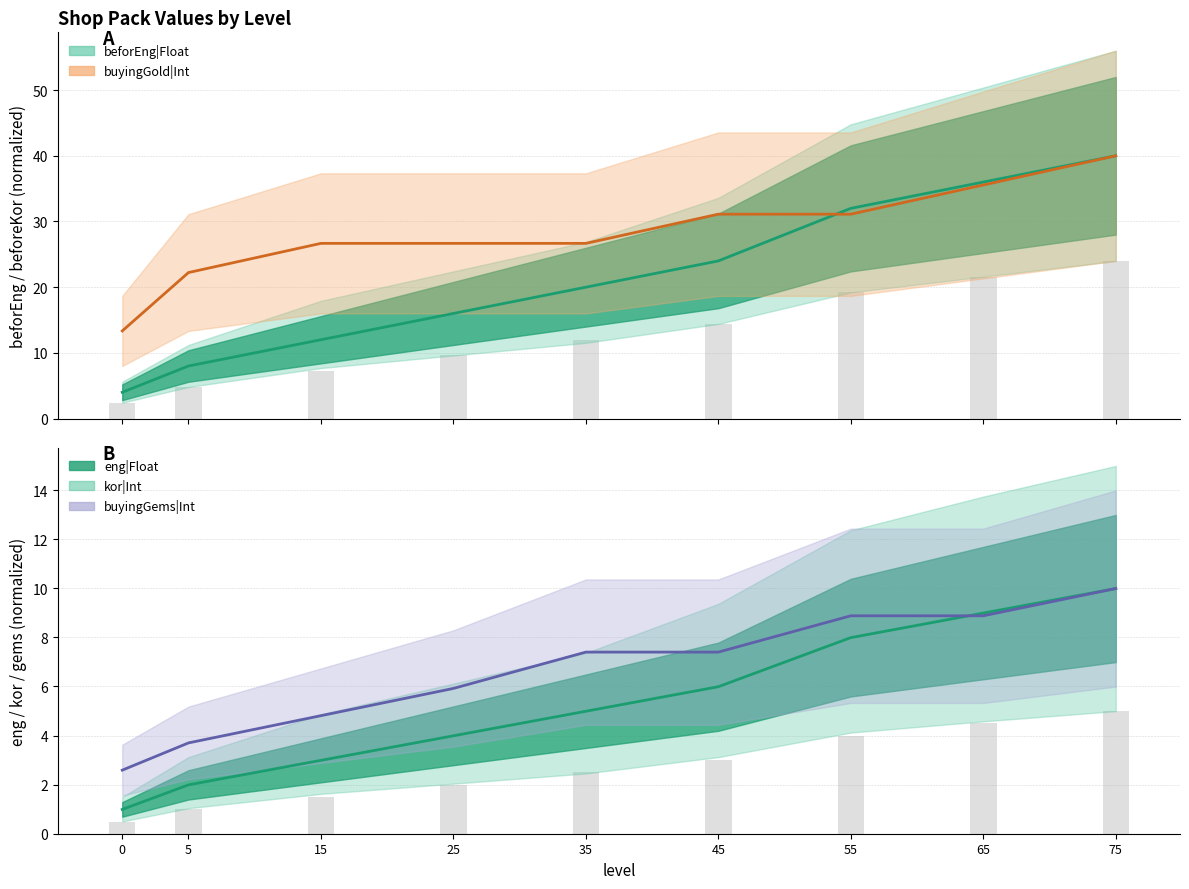

What is the difference between the maximum and minimum values in the eng|Float series?

9.0